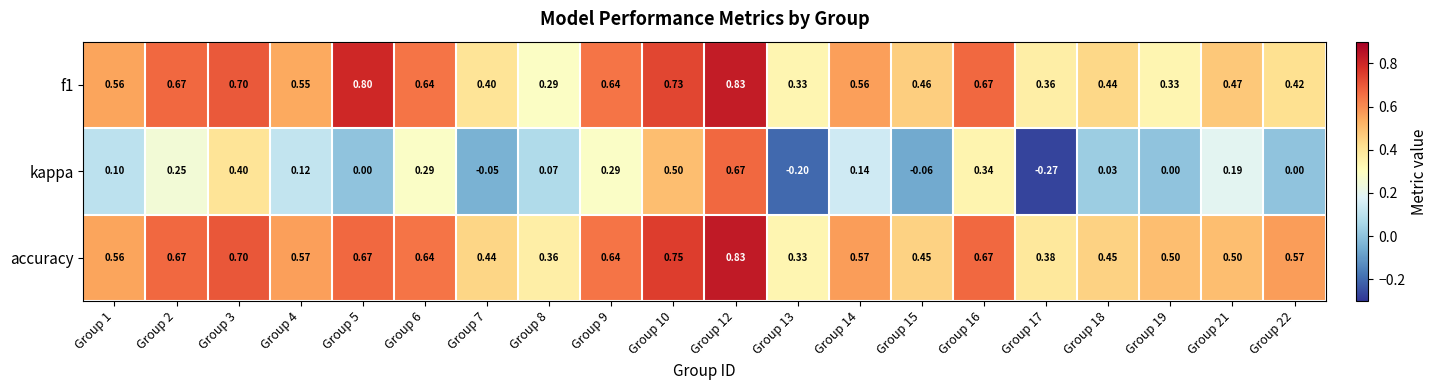

At how many categories does at least one series exceed 0?

20